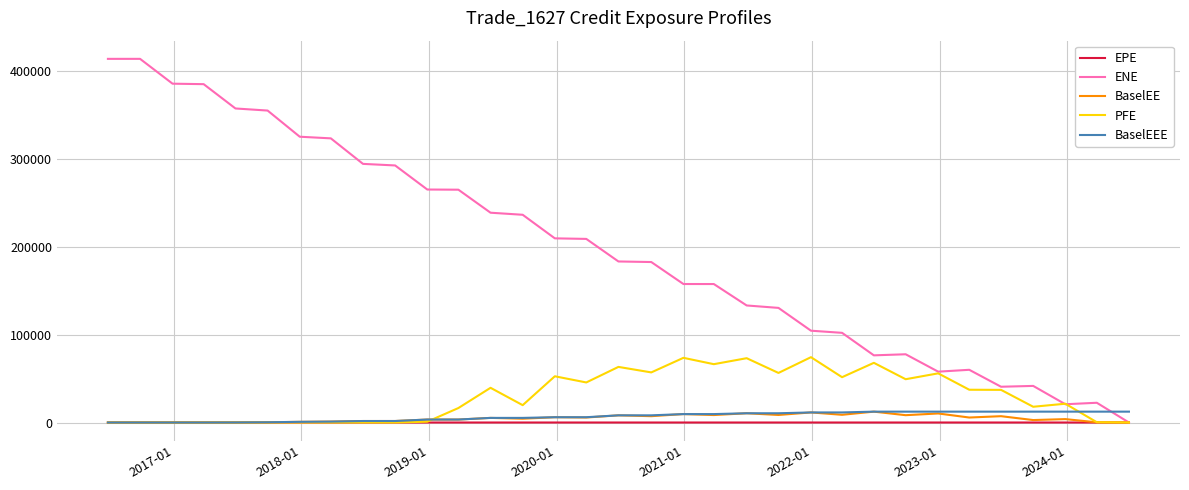

Which series has the largest total across all categories?

ENE